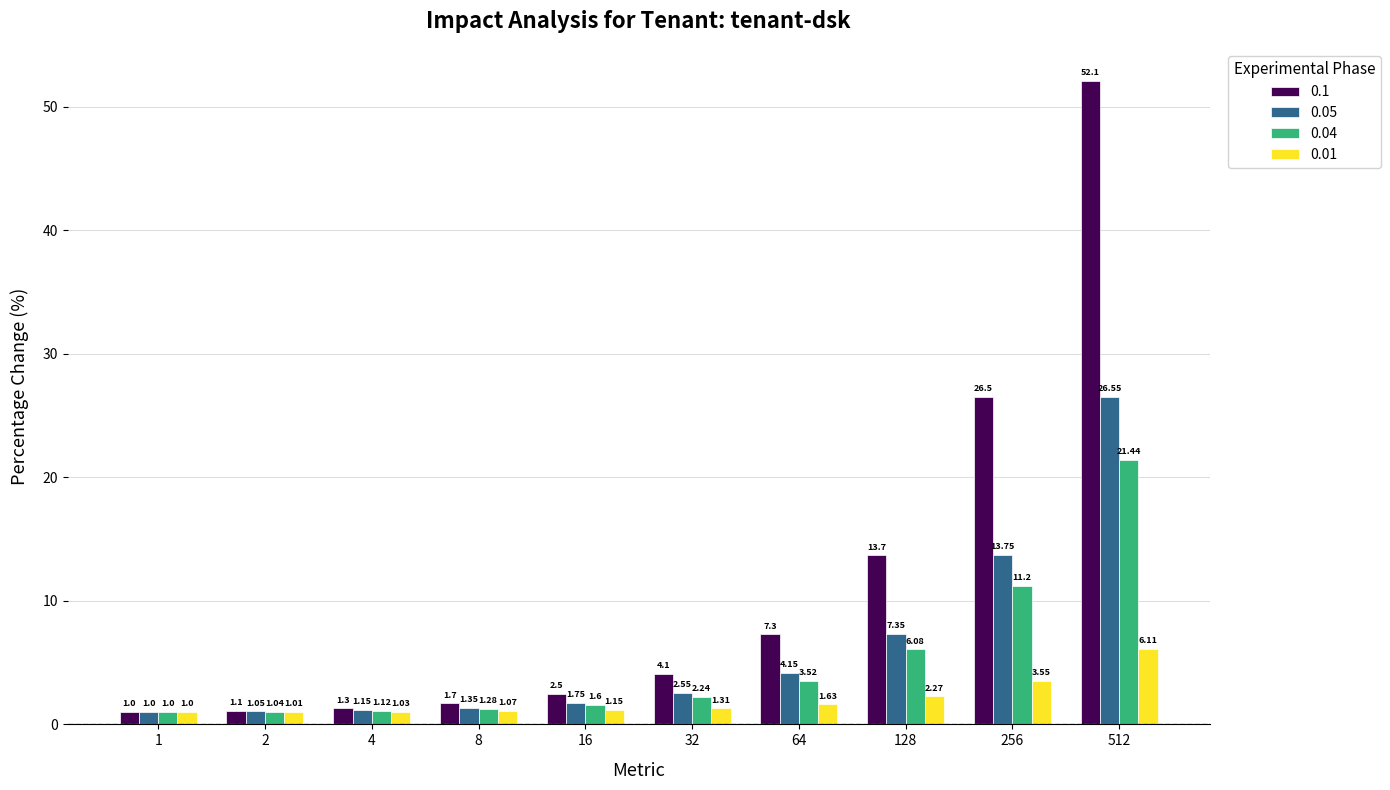

The 0.1 series shows 4.1 at 32. True or false?

True